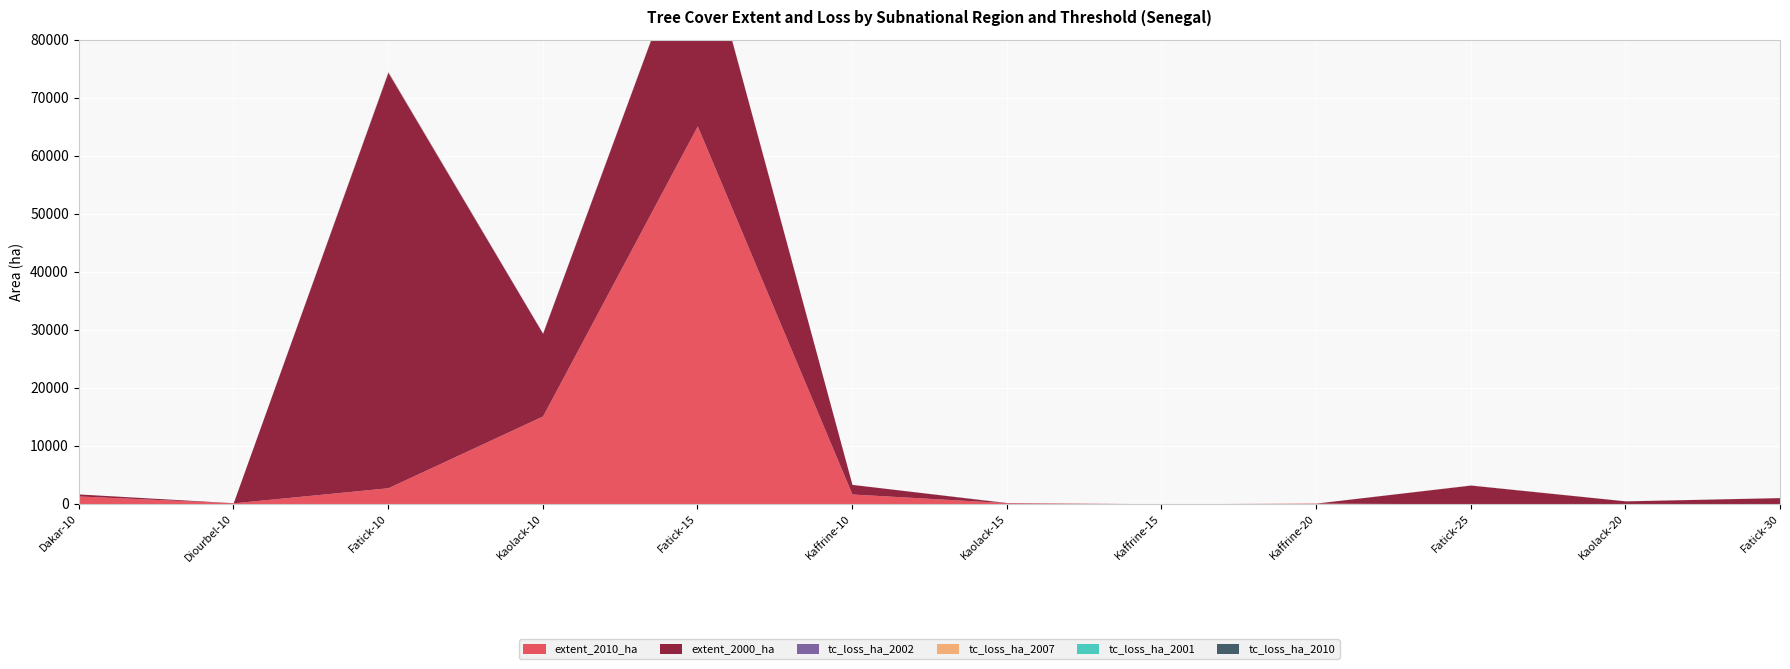

How many intersections are there between extent_2010_ha and tc_loss_ha_2007?

3